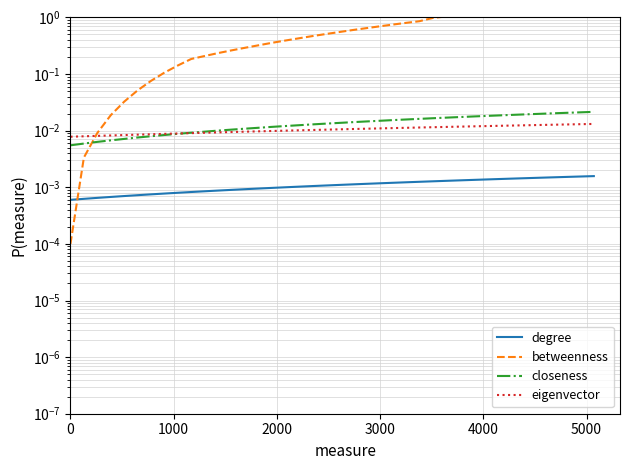

Which series has the widest spread of values?

betweenness